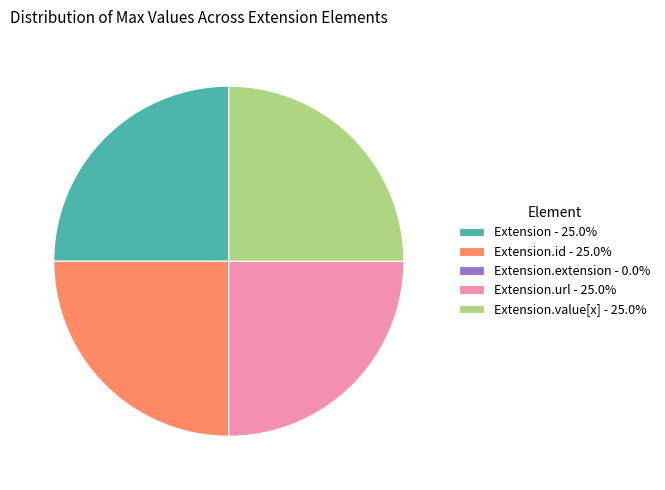

Does Extension - 25.0% account for over 50% of the chart?

No